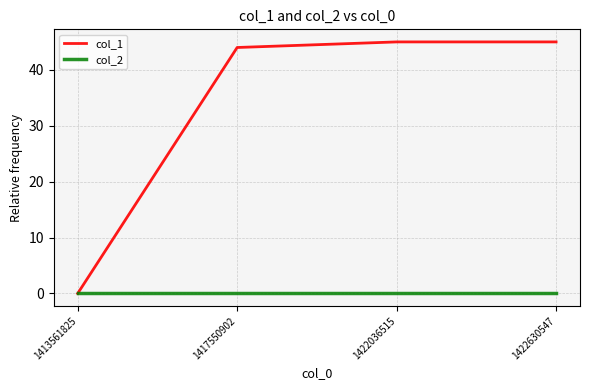

Is it true that col_2 equals 0 at 1422630547?

True